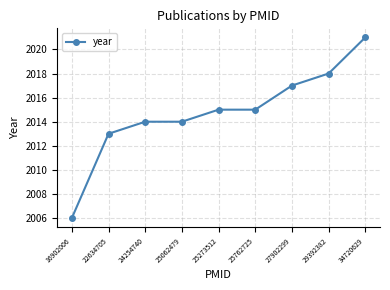

Reading right to left, extract all data points from this chart.

2021	2018	2017	2015	2015	2014	2014	2013	2006